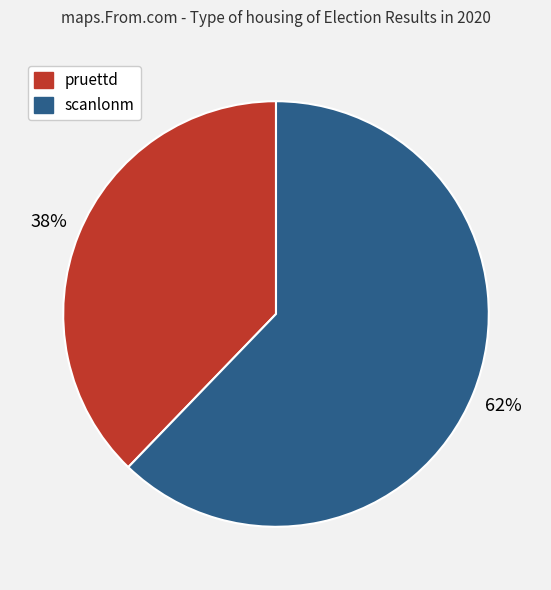

Does pruettd represent more than half of the total?

No